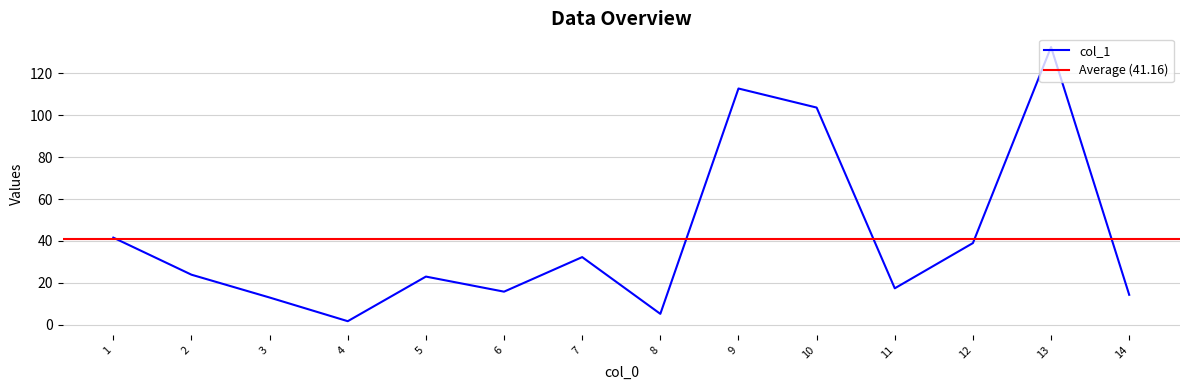

List the labels in order of value, smallest first.

4, 8, 3, 14, 6, 11, 5, 2, 7, 12, 1, 10, 9, 13